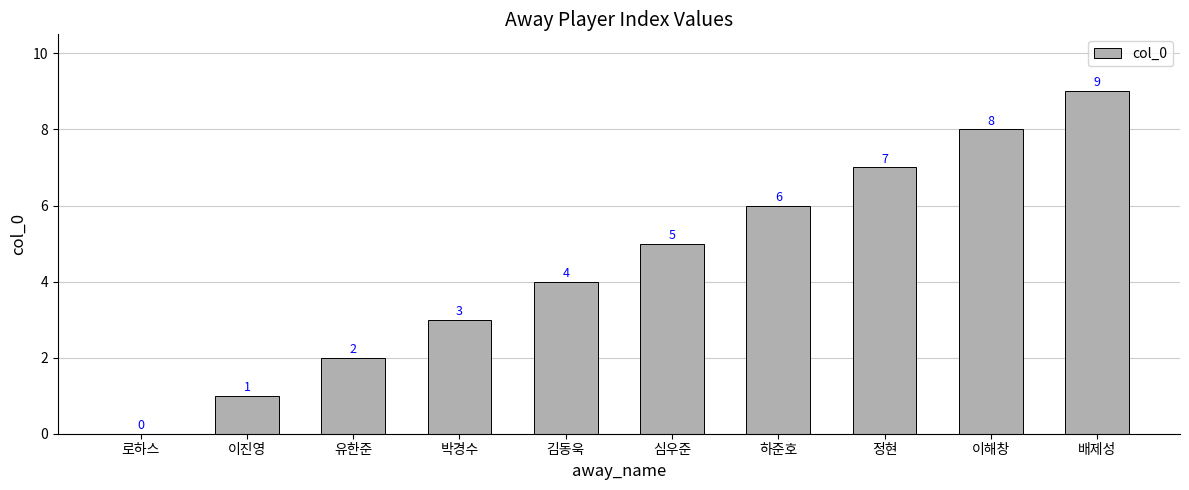

Count the number of data series in this chart.

1